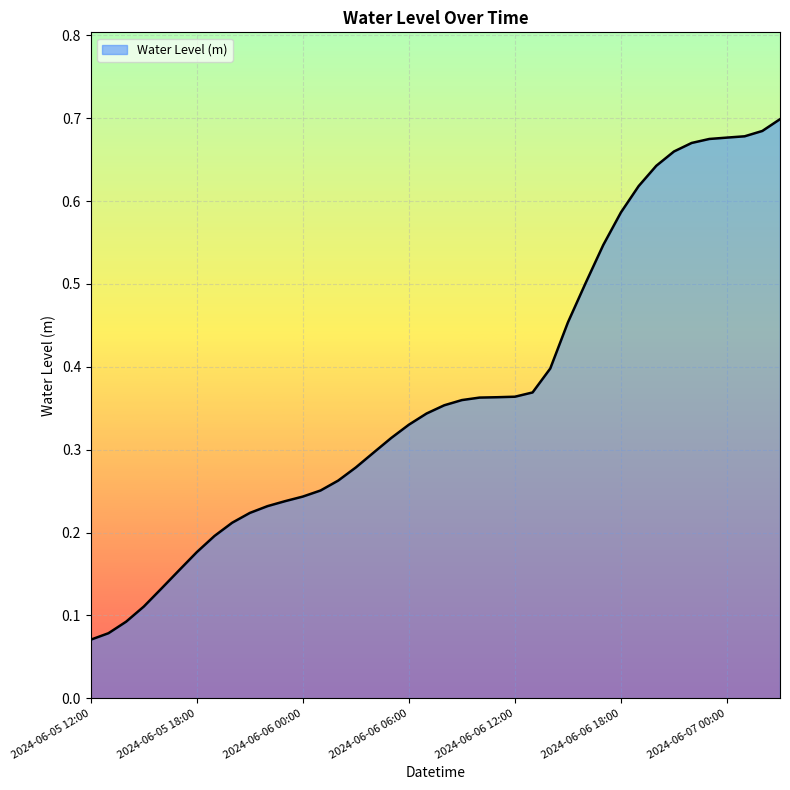

How many lines are shown in the chart?

1